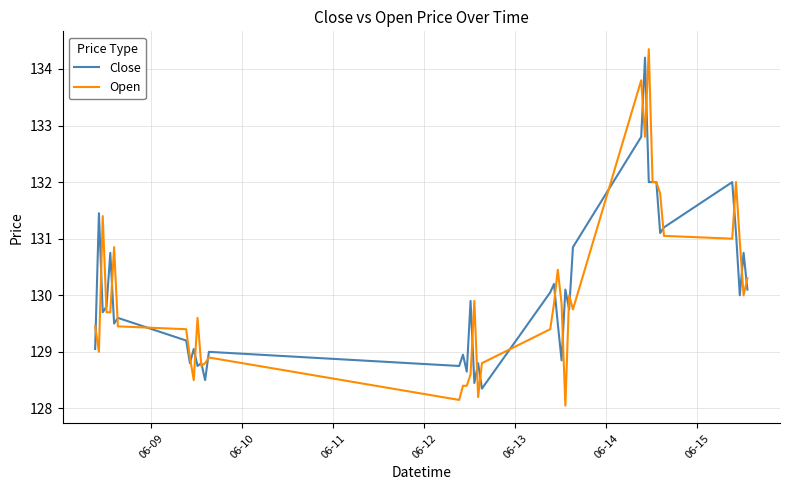

True or false: Close and Open cross at least once.

True